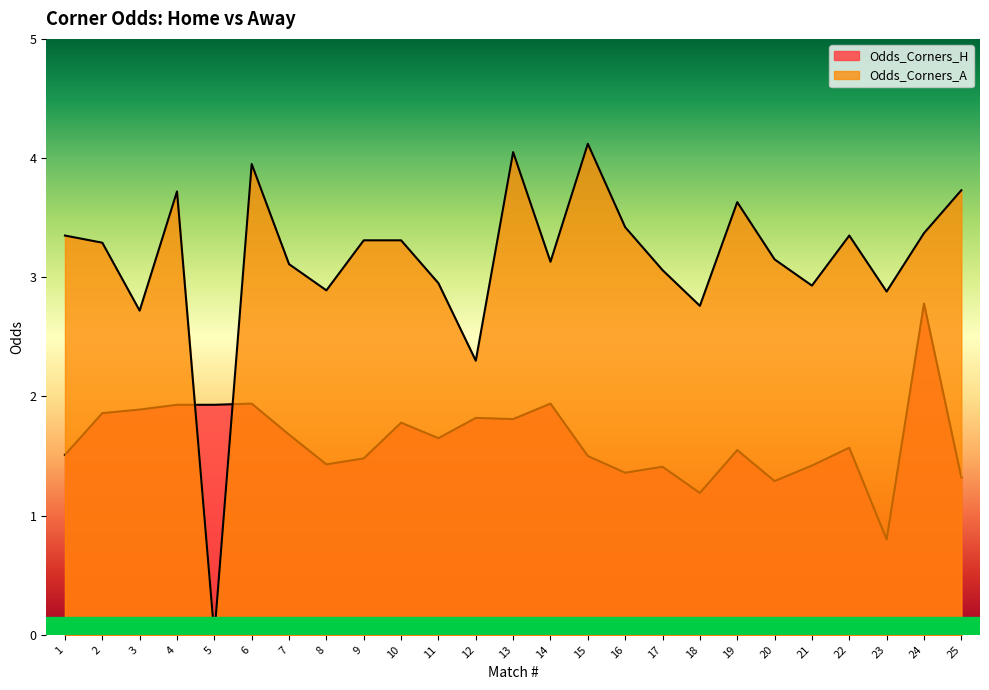

Rank the series by their maximum value, from highest to lowest.

Odds_Corners_A, Odds_Corners_H